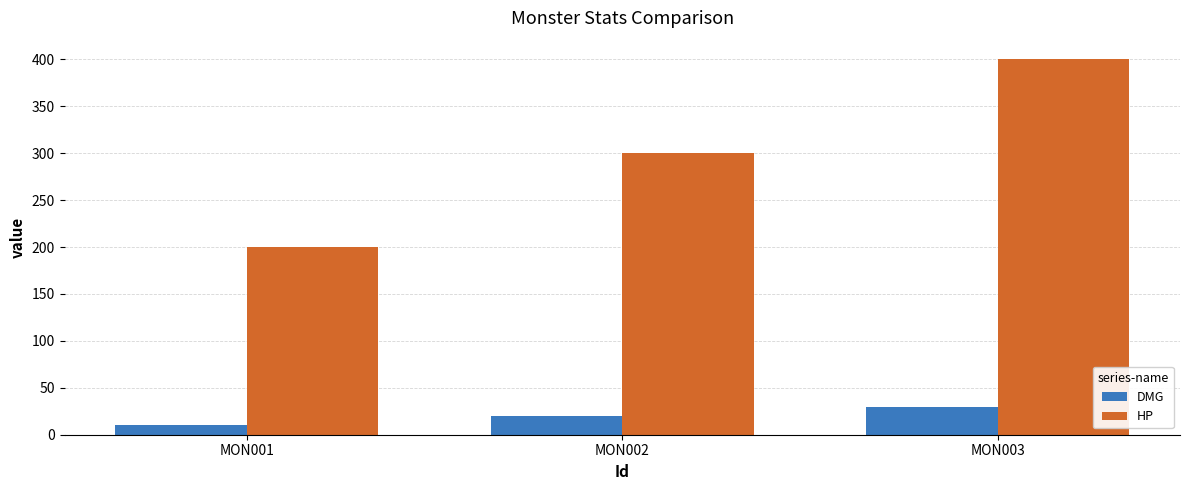

What is the difference between the maximum and second lowest values in the DMG series?

10